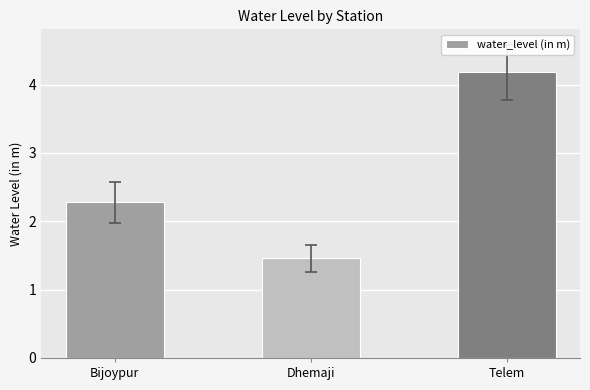

What is the label of the 2nd bar from the left?

Dhemaji